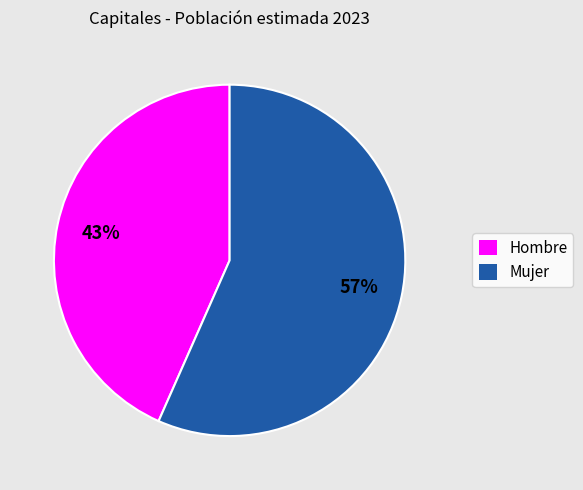

Rank the categories by value from highest to lowest.

Mujer, Hombre